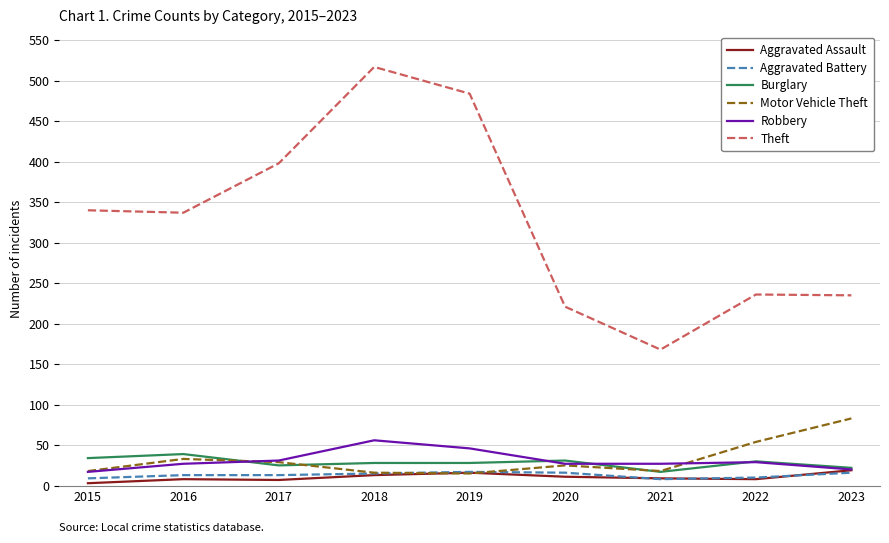

Which series changed the most between 2016 and 2018?

Theft